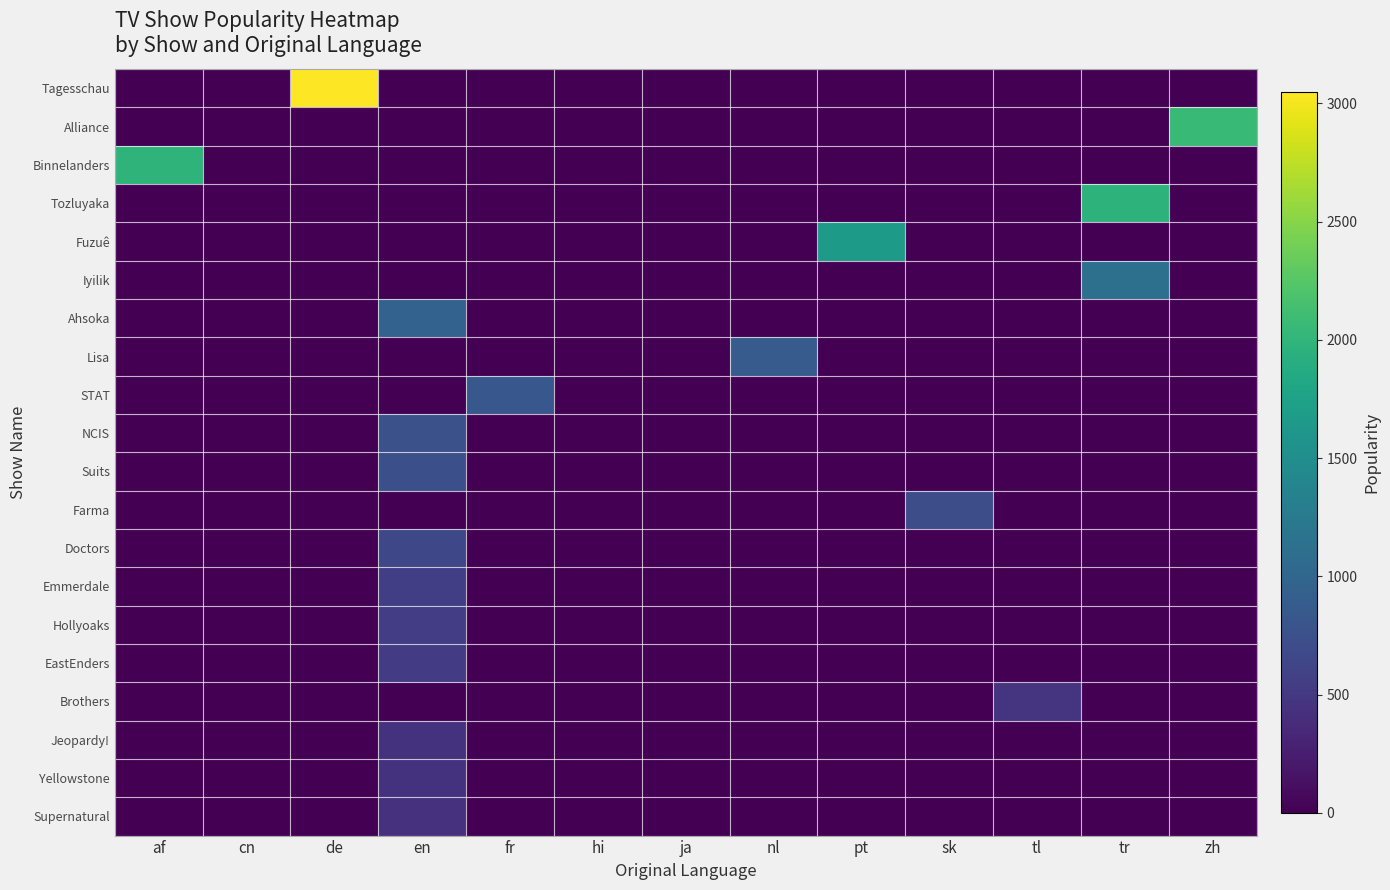

Rank the series by their maximum value, from lowest to highest.

Supernatural, Yellowstone, Jeopardy!, Brothers, EastEnders, Hollyoaks, Emmerdale, Doctors, Farma, Suits, NCIS, STAT, Lisa, Ahsoka, Iyilik, Fuzuê, Tozluyaka, Binnelanders, Alliance, Tagesschau